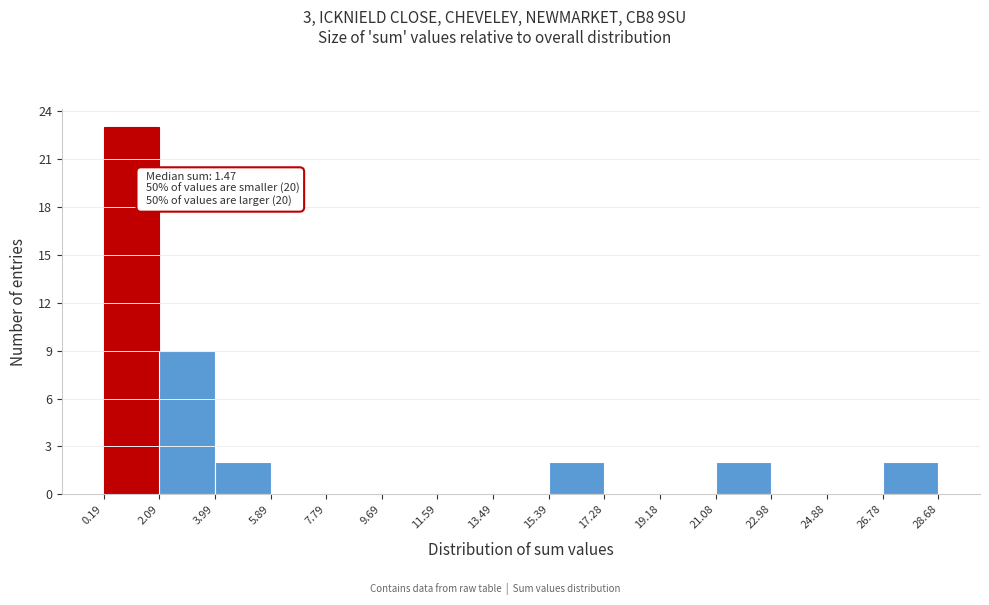

Which range on the x-axis has the tallest bar?

0.19 to 2.09